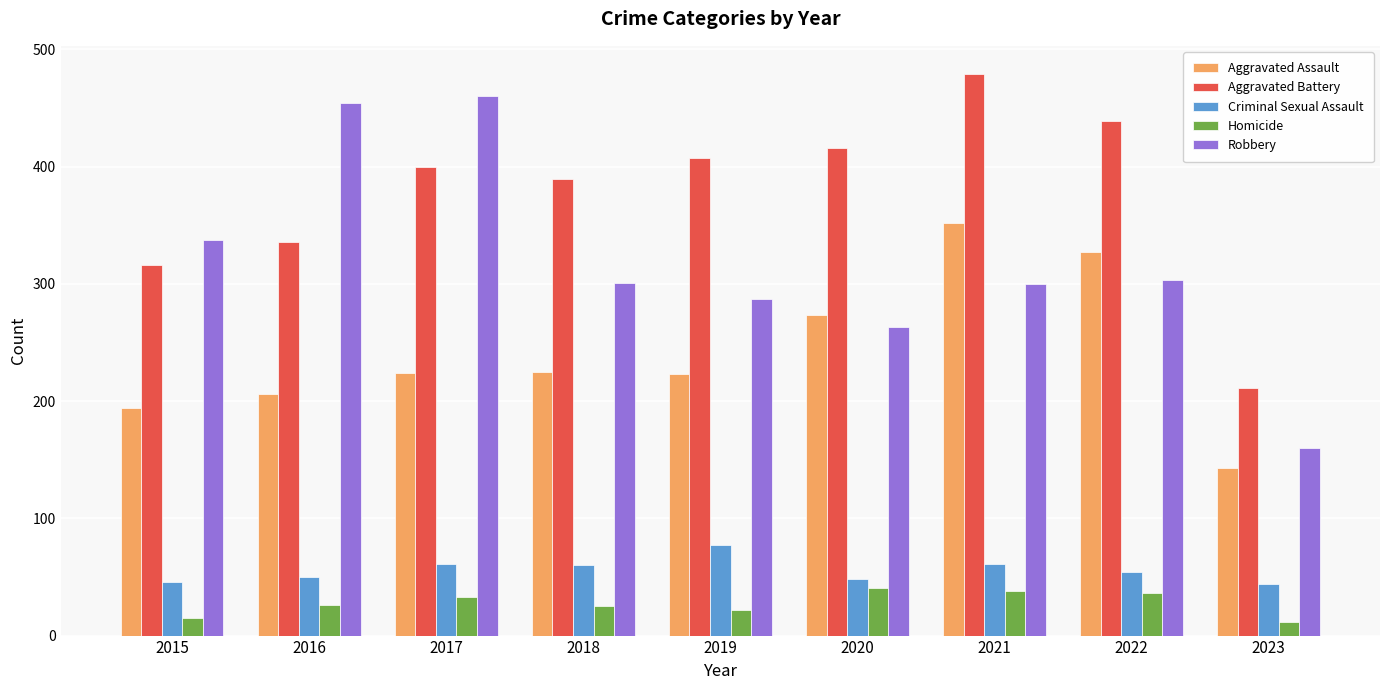

True or false: Homicide has a value of 36 at 2022.

True